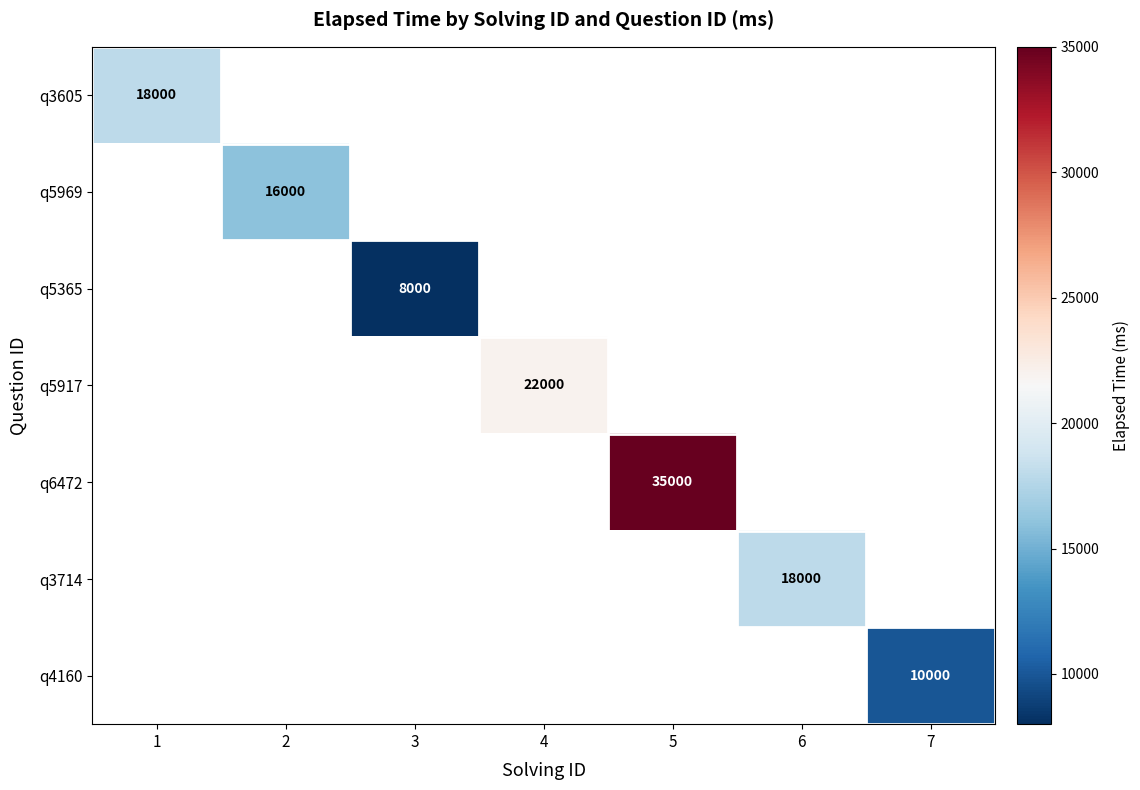

Is it true that q6472 equals 20501 at 5?

False